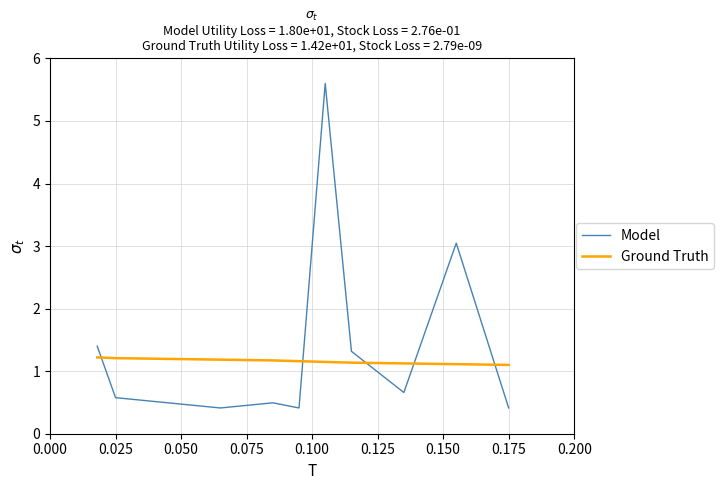

What is the difference between the maximum and minimum values in the Model series?

5.2